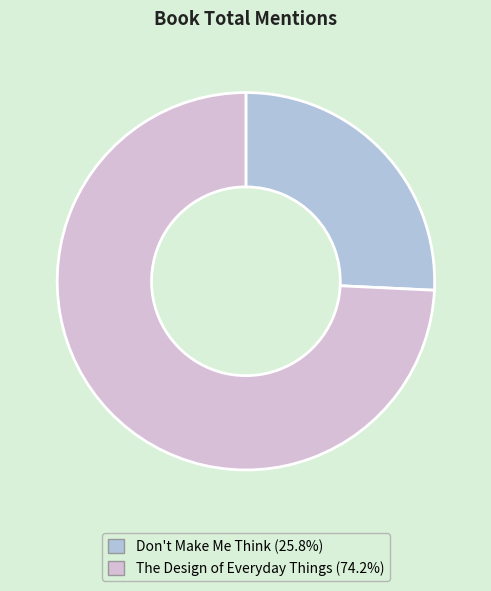

Is there a majority slice in this chart?

Yes